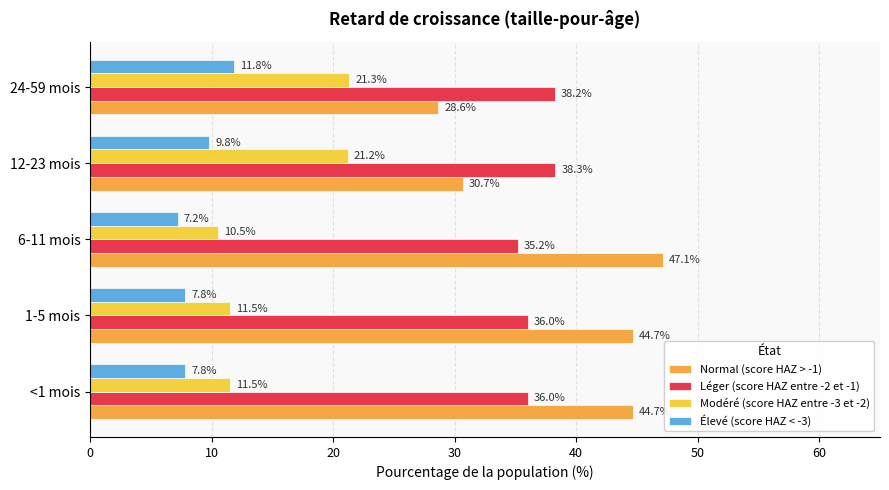

Which series has the largest range (max minus min)?

Normal (score HAZ > -1)